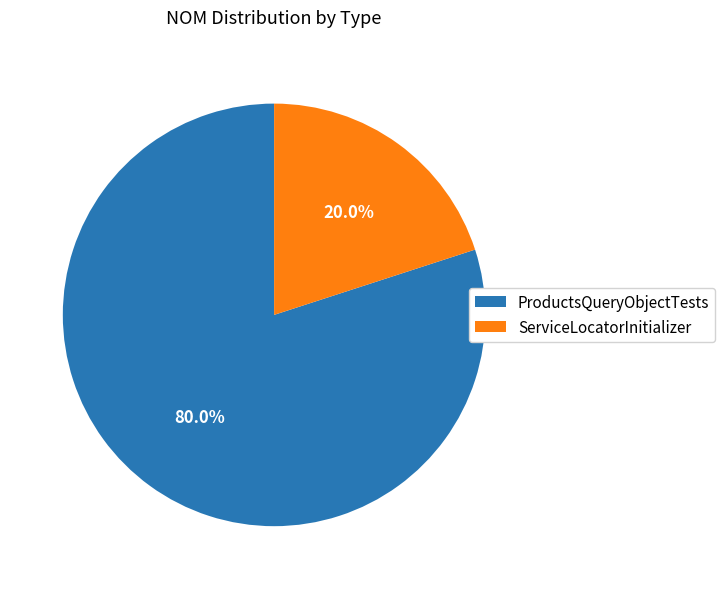

Is the sum of ProductsQueryObjectTests and ServiceLocatorInitializer greater than half?

Yes